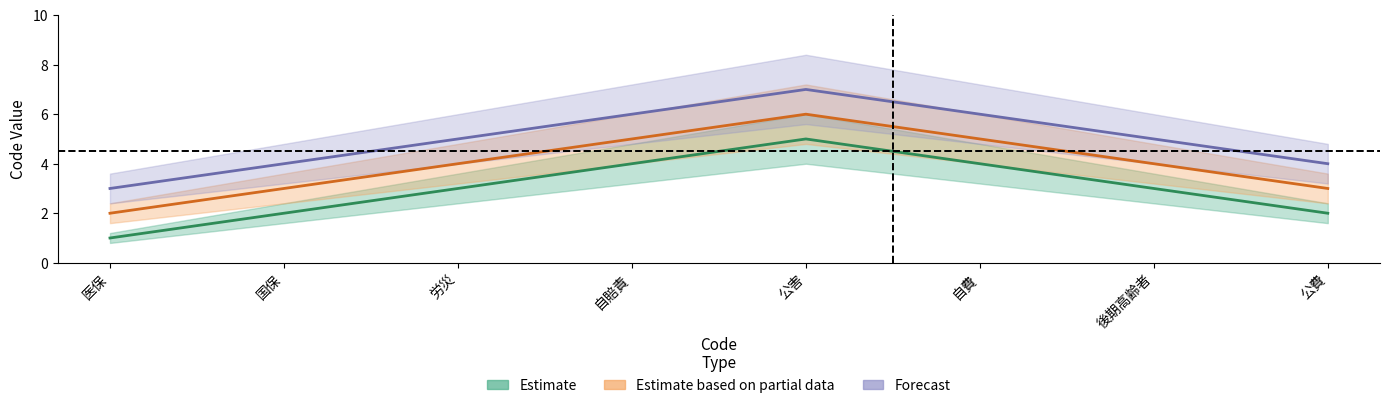

What is the label of the 2nd point from the left?

国保